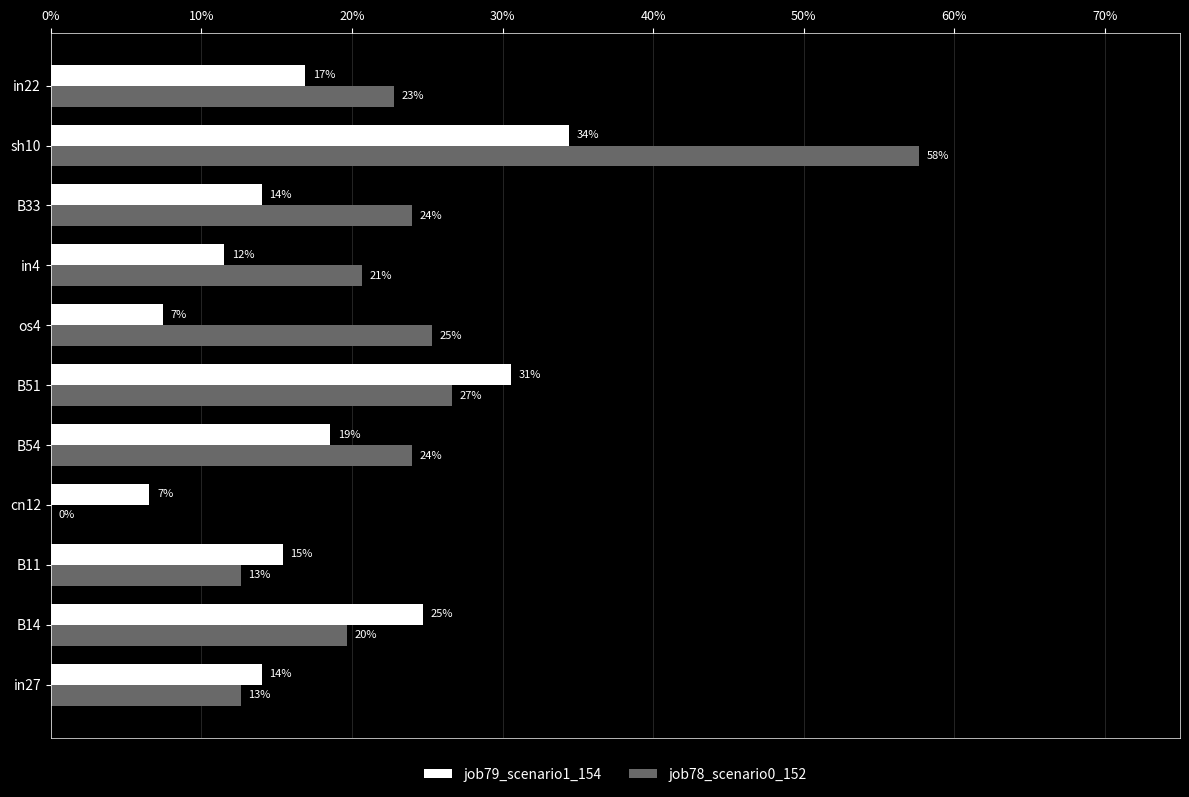

What is the average value of the job78_scenario0_152 series?

0.2